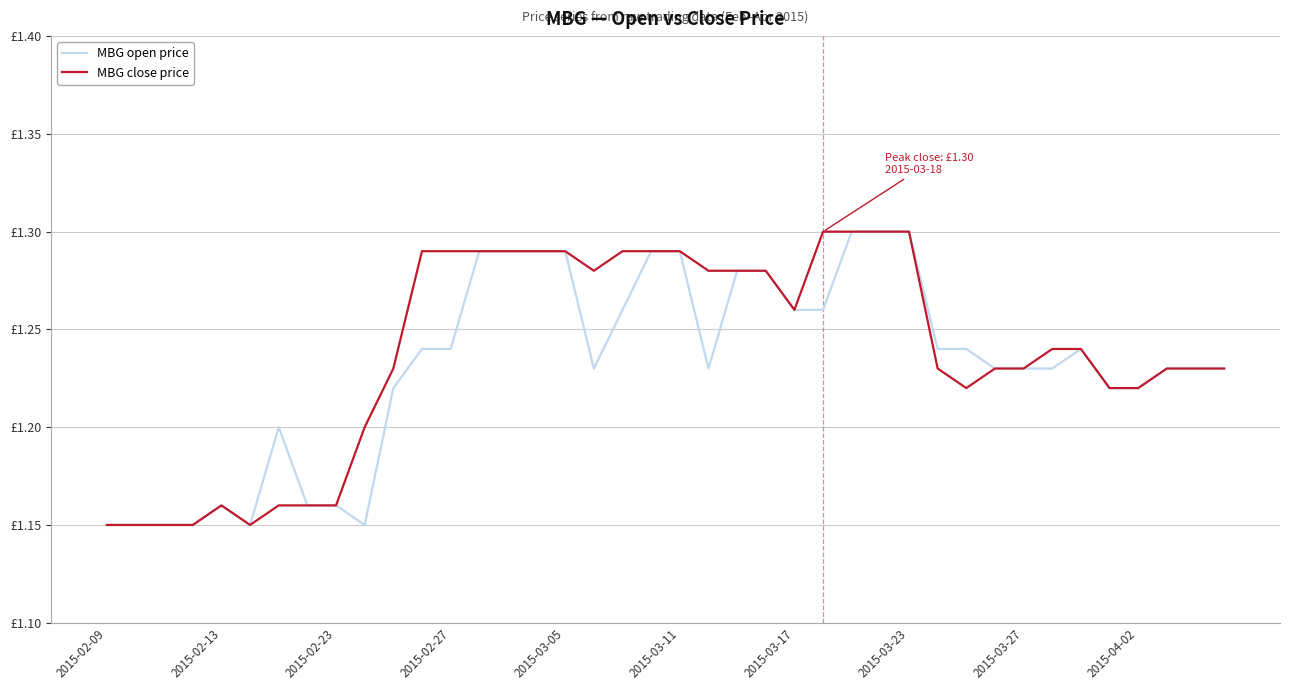

What is the average value of the MBG open price series?

1.2